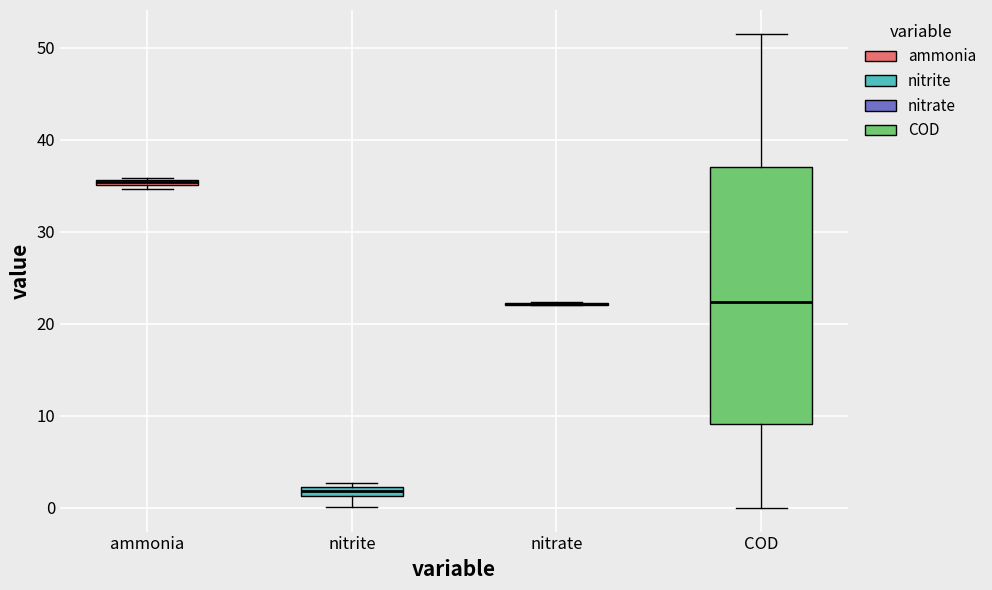

Where is the lower edge of the box for ammonia on the y-axis? The values are not printed on the chart, so give them approximately, as read against the axis.

35